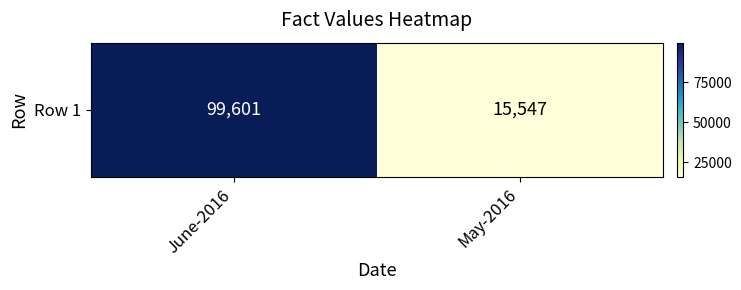

How many categories are shown in the chart?

2